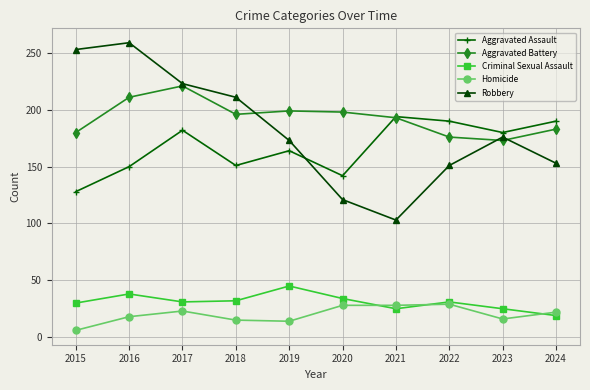

Where is the first local maximum for Criminal Sexual Assault?

2016